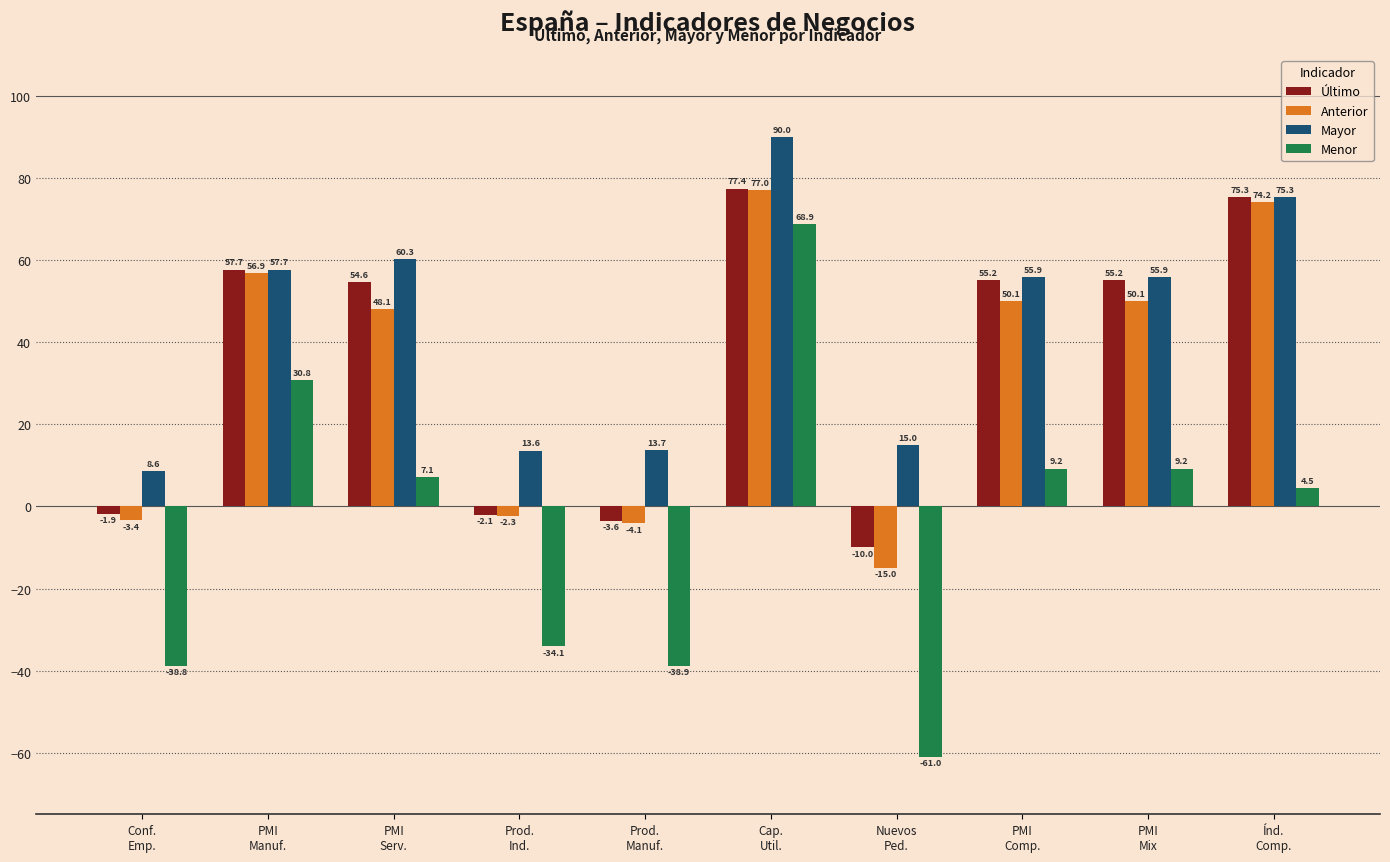

Rank the series at Cap.
Util. from lowest to highest value.

Menor, Anterior, Último, Mayor